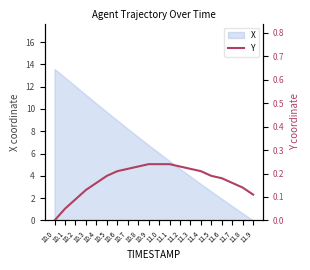

The value at 11.2 is 0.2. True or false?

True